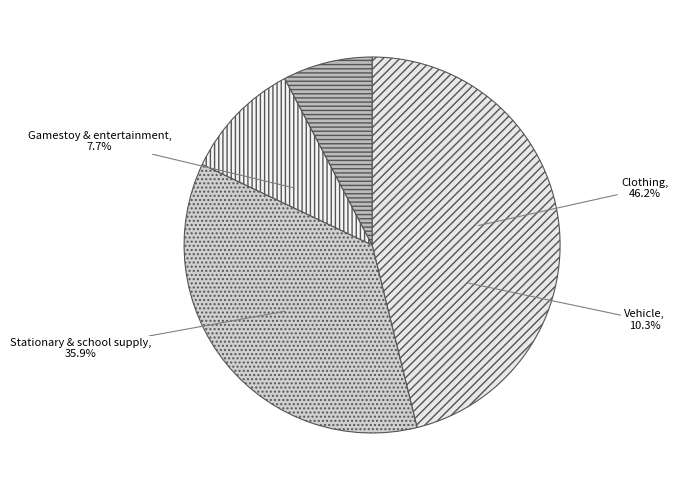

Is Vehicle the majority of the pie?

No